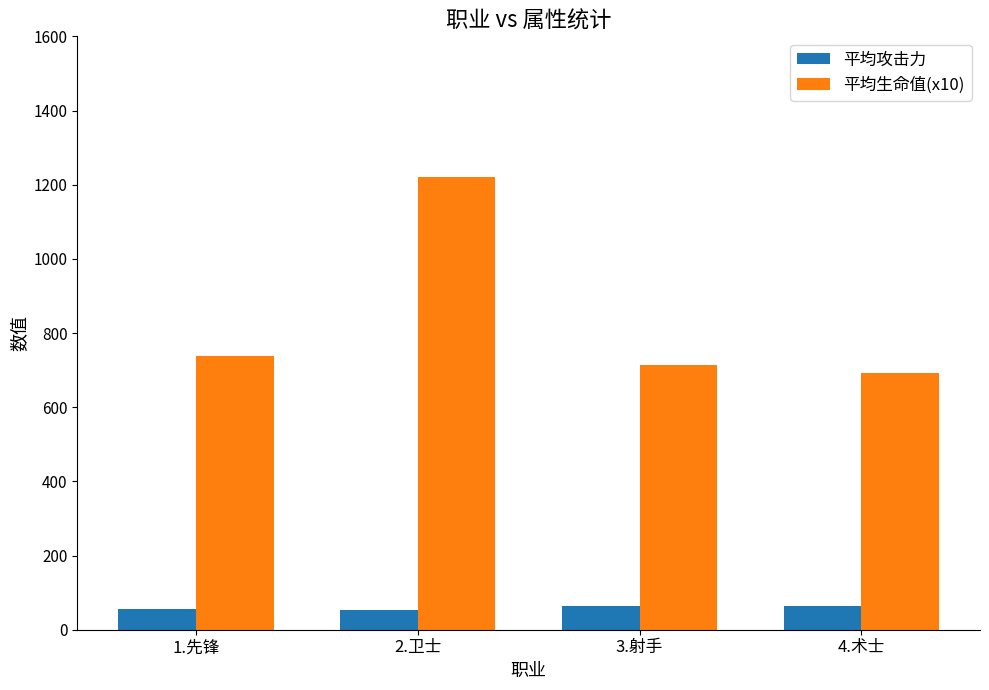

At which category is the sum across all series the highest?

2.卫士